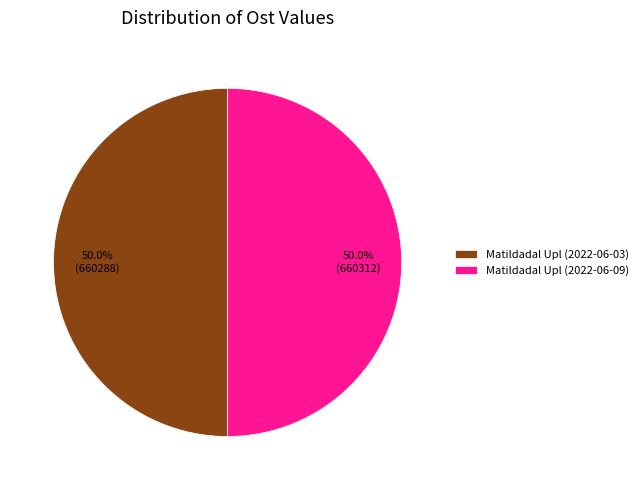

The Matildadal Upl (2022-06-03) slice represents 41% of the pie. True or false?

False